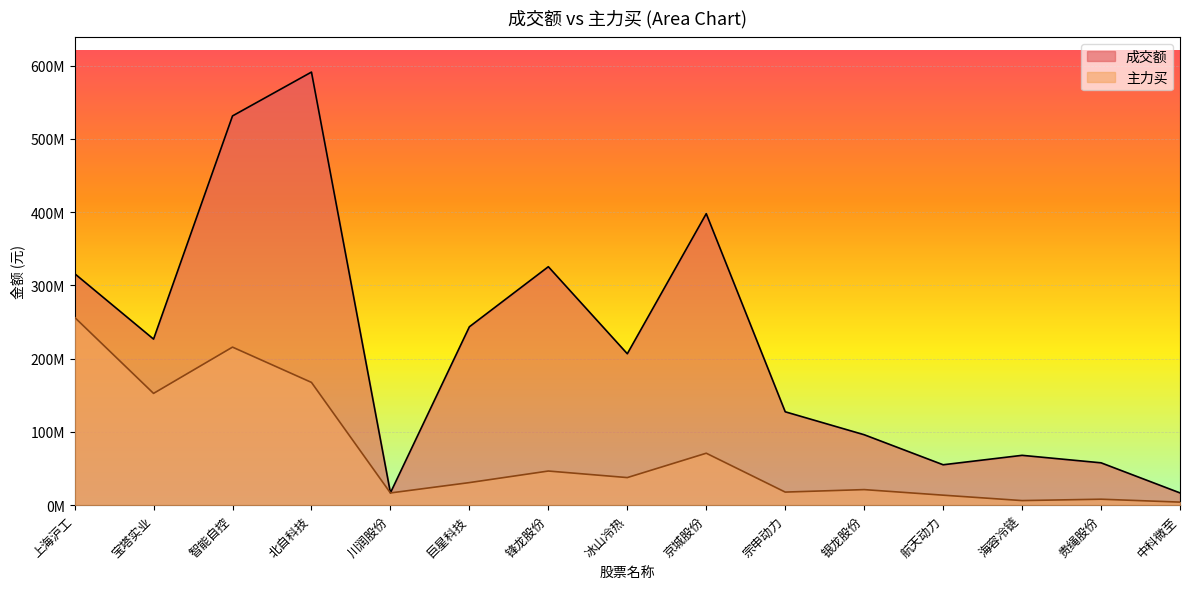

What is the total value across all series at 智能自控?

747227542